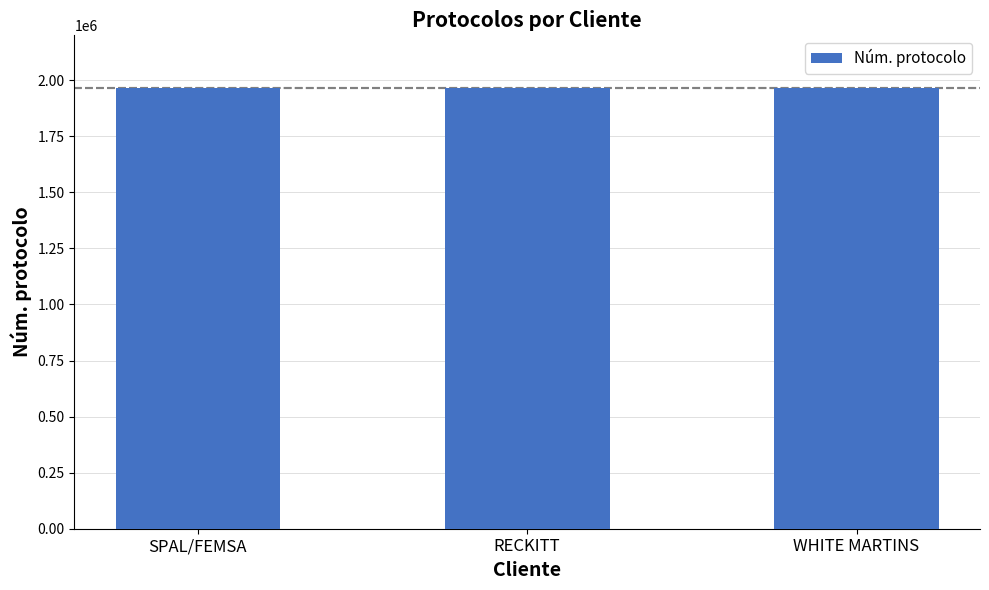

Read the value at WHITE MARTINS.

1965705